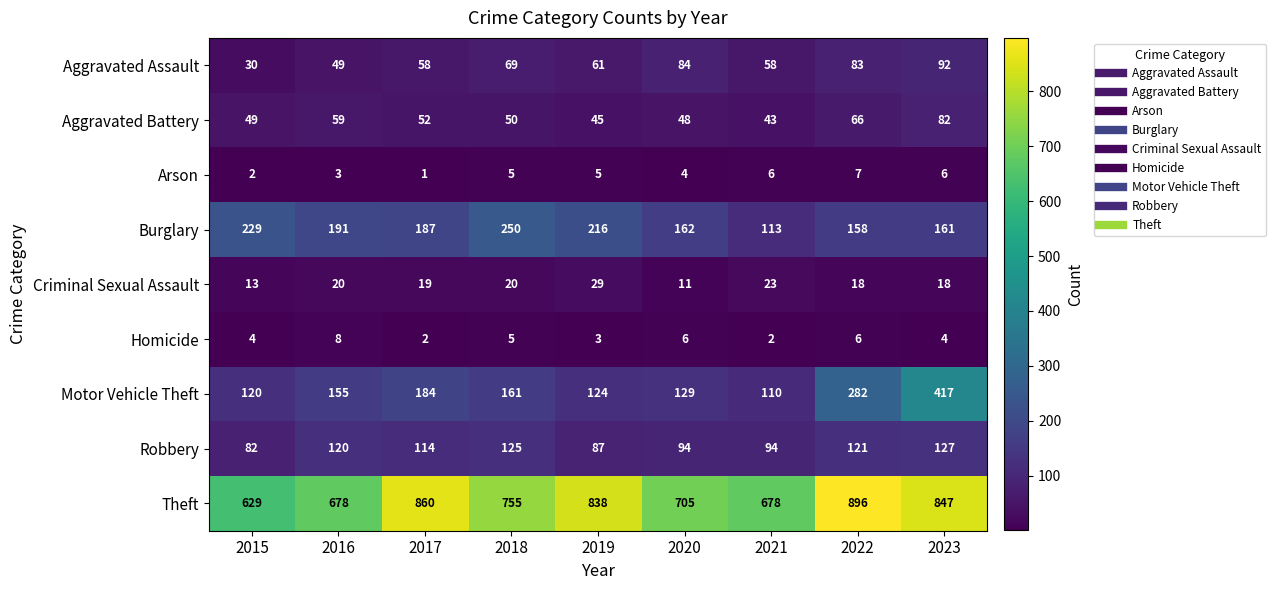

What is the average value of the Burglary series?

185